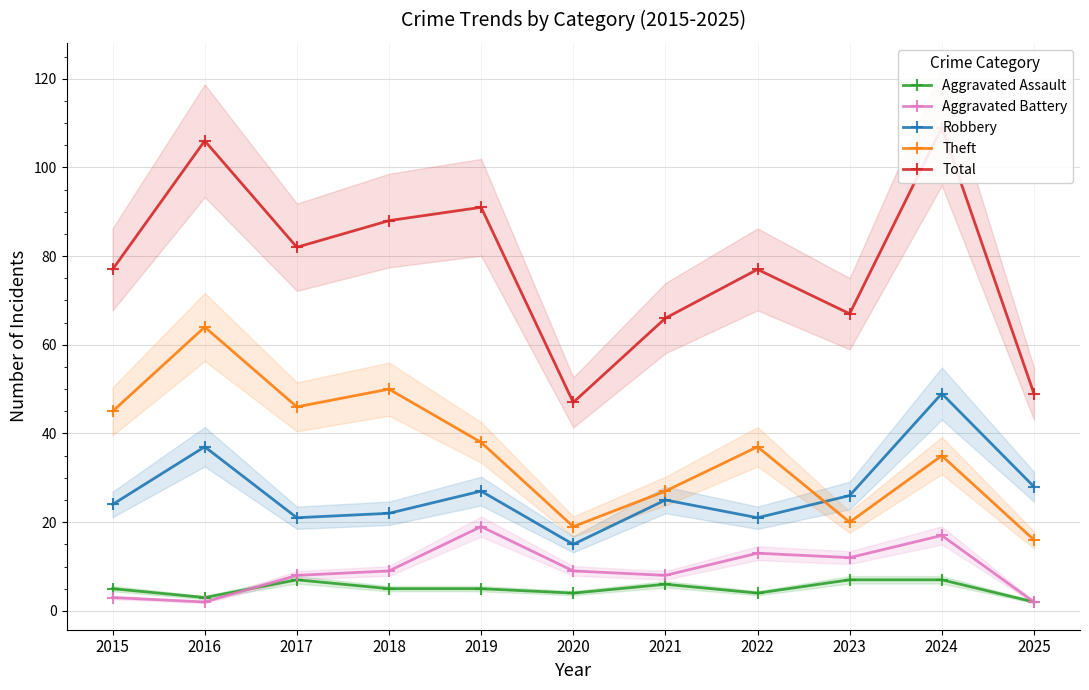

At which label does Theft reach its peak?

2016